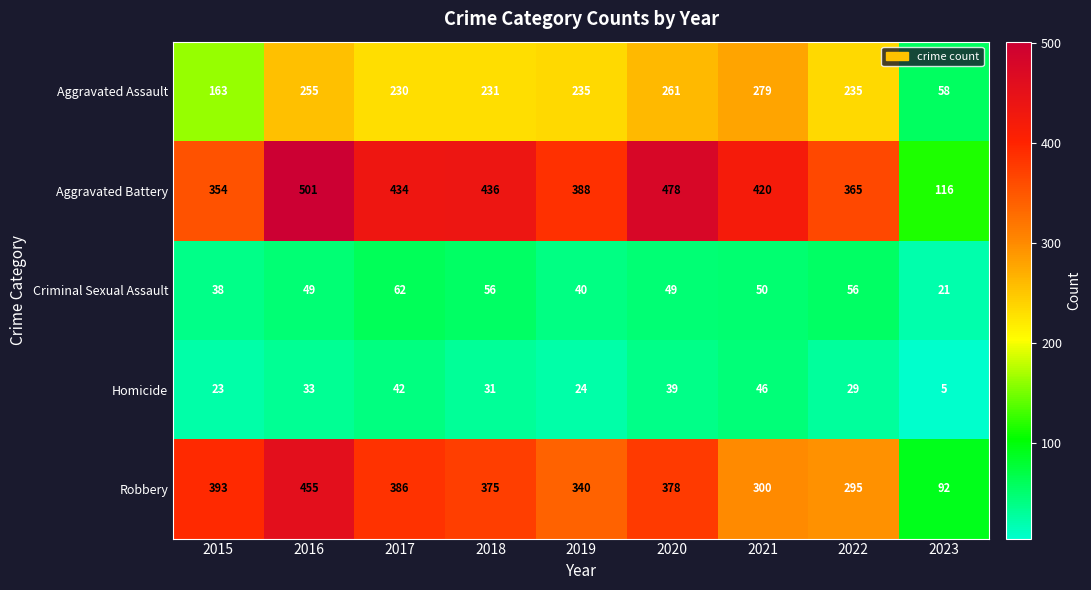

List the series in order of their peak value, lowest first.

Homicide, Criminal Sexual Assault, Aggravated Assault, Robbery, Aggravated Battery